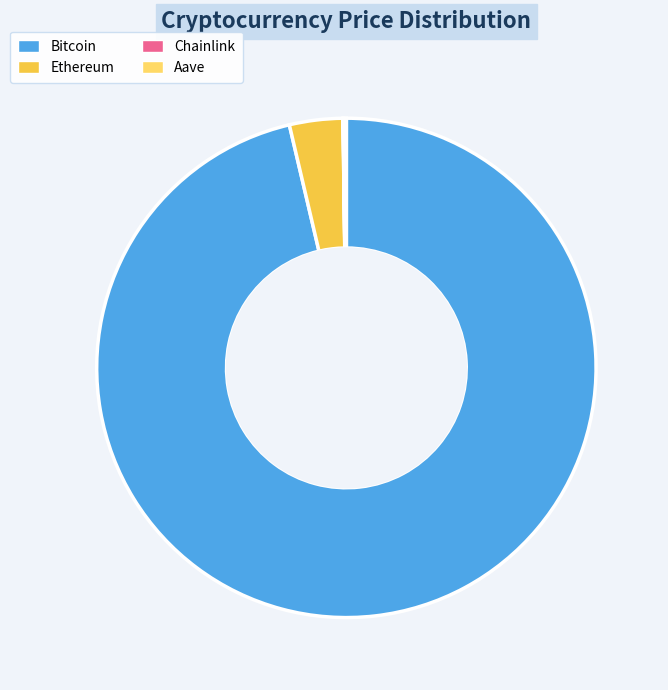

Is there a majority slice in this chart?

Yes